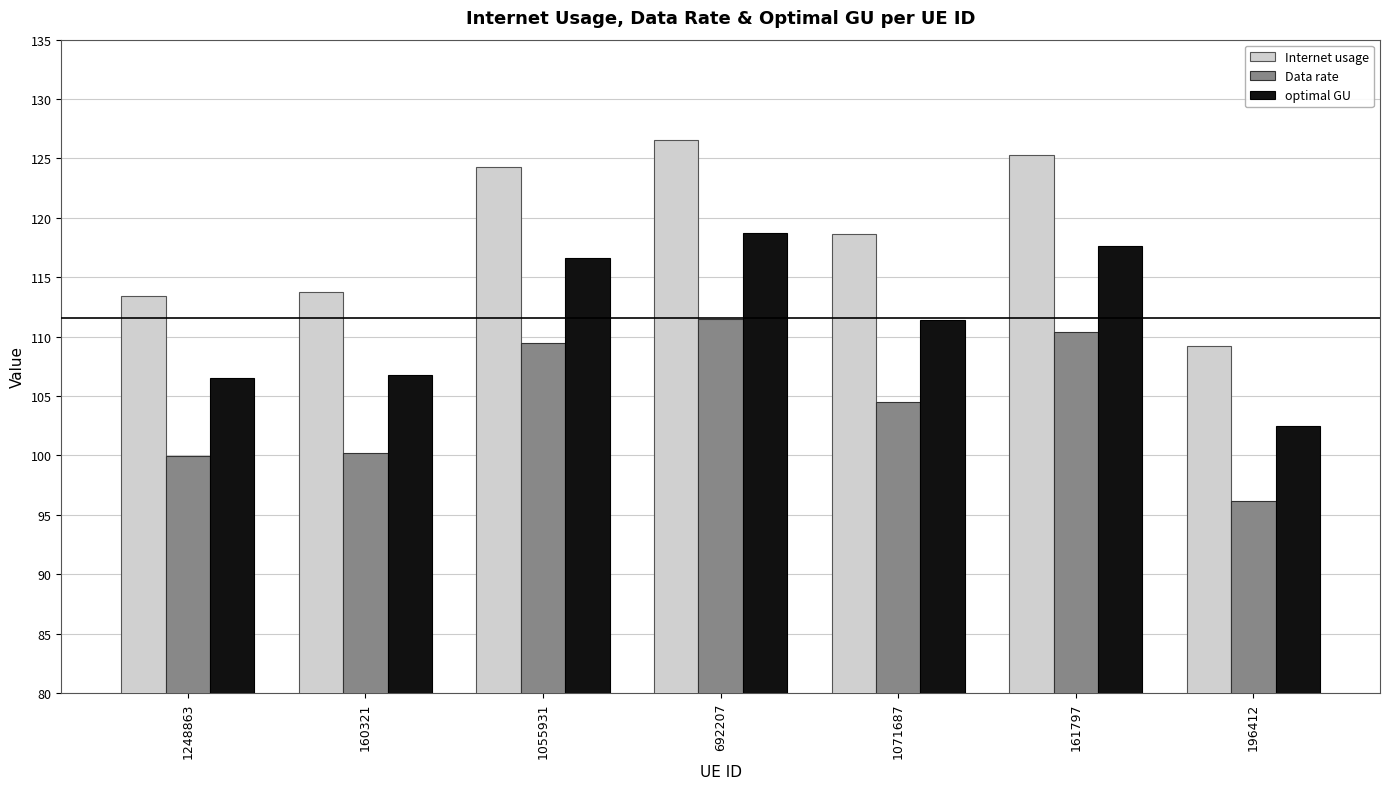

Reading left to right, transcribe all the data shown in this chart.

Internet usage: 1248863=113.5	160321=113.8	1055931=124.3	692207=126.5	1071687=118.7	161797=125.3	196412=109.2
Data rate: 1248863=99.9	160321=100.2	1055931=109.5	692207=111.5	1071687=104.5	161797=110.4	196412=96.2
optimal GU: 1248863=106.5	160321=106.8	1055931=116.7	692207=118.8	1071687=111.4	161797=117.6	196412=102.5